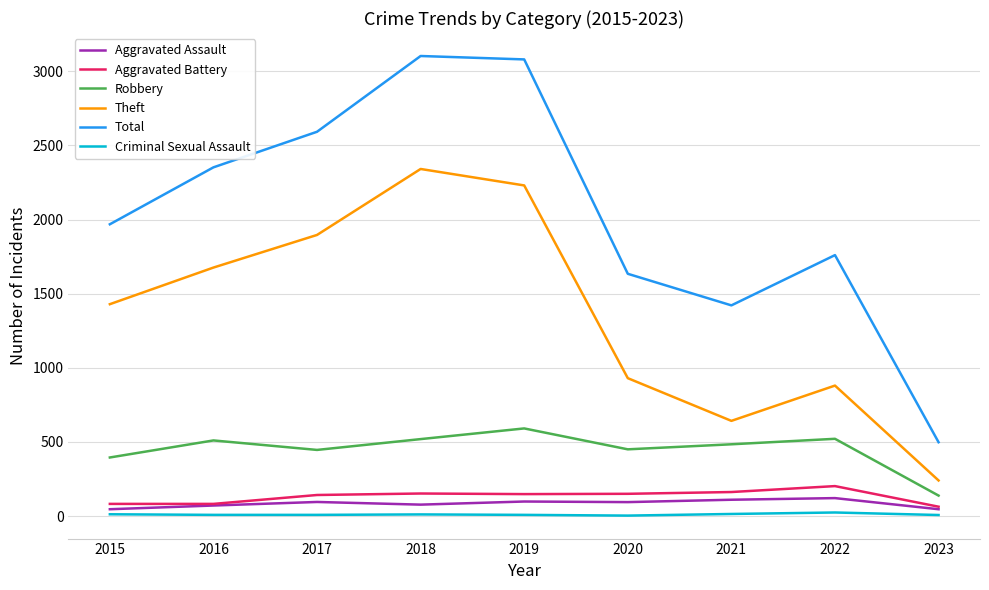

Between 2020 and 2023, which series saw the biggest shift?

Total